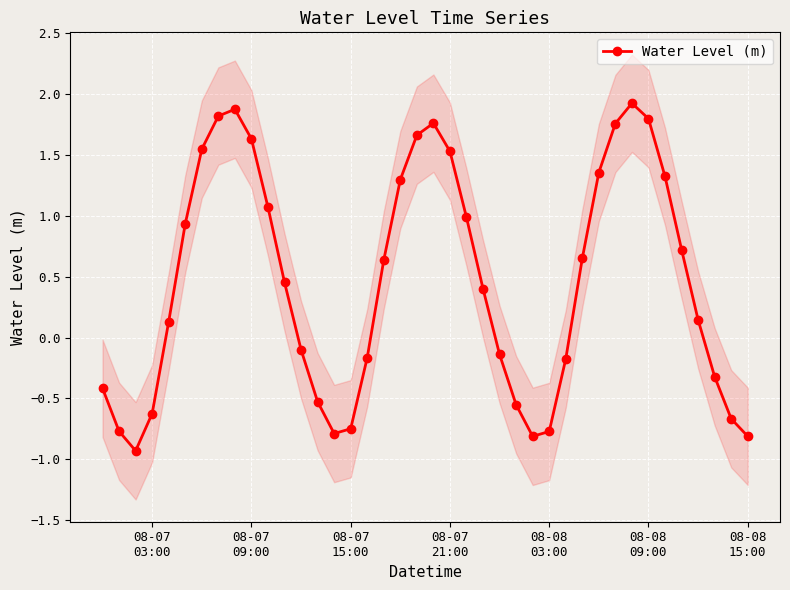

In Water Level (m), how many points are lower than both neighbors (excluding endpoints)?

3